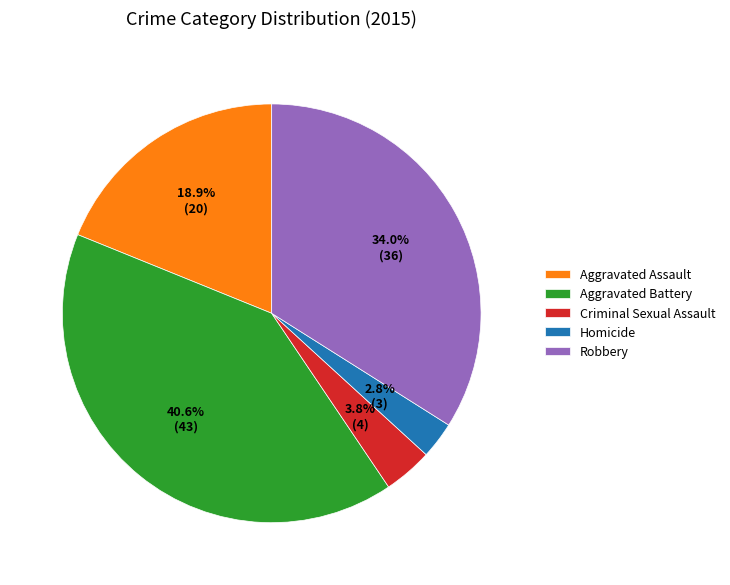

What is the total percentage of Homicide and Aggravated Battery?

43.4%